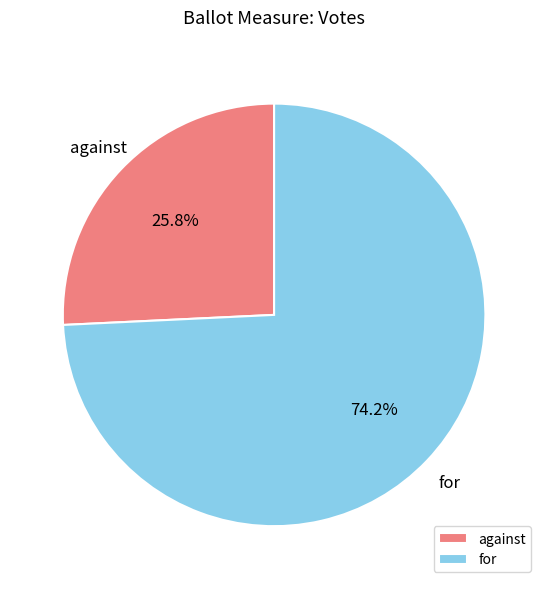

To the nearest percent, what is the average slice percentage?

50%